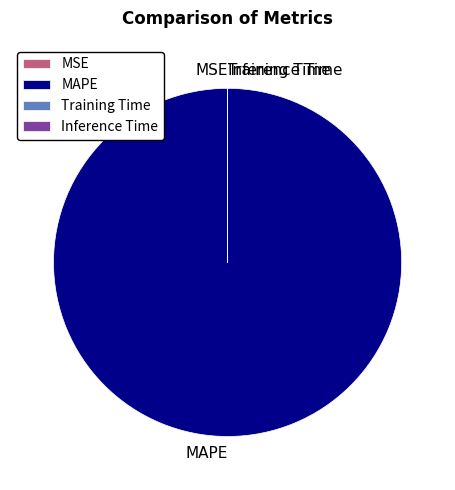

Does MAPE represent more than half of the total?

Yes